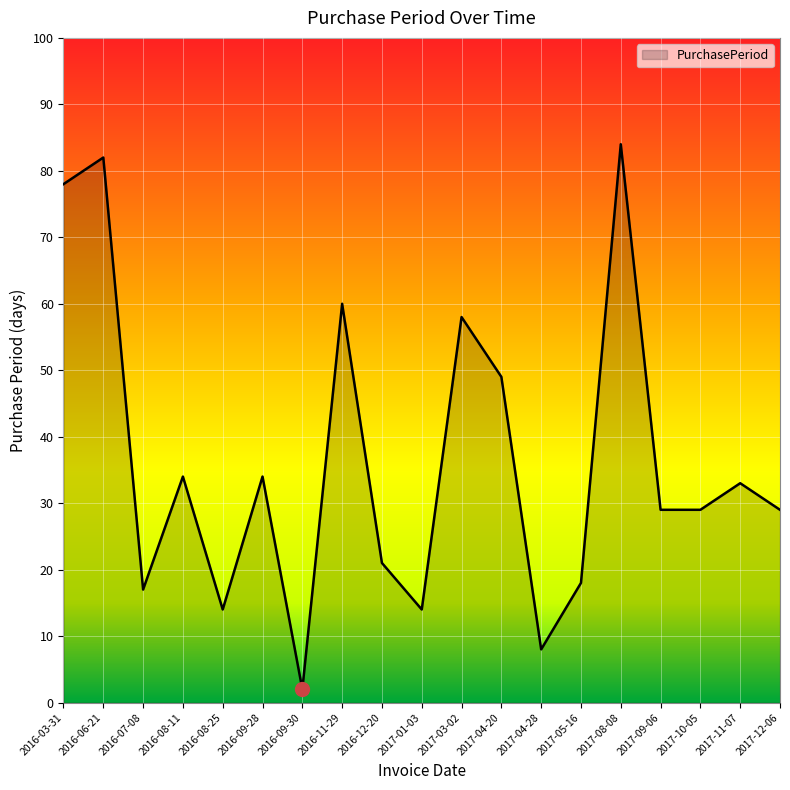

True or false: the data shows 46 at 2016-09-28.

False